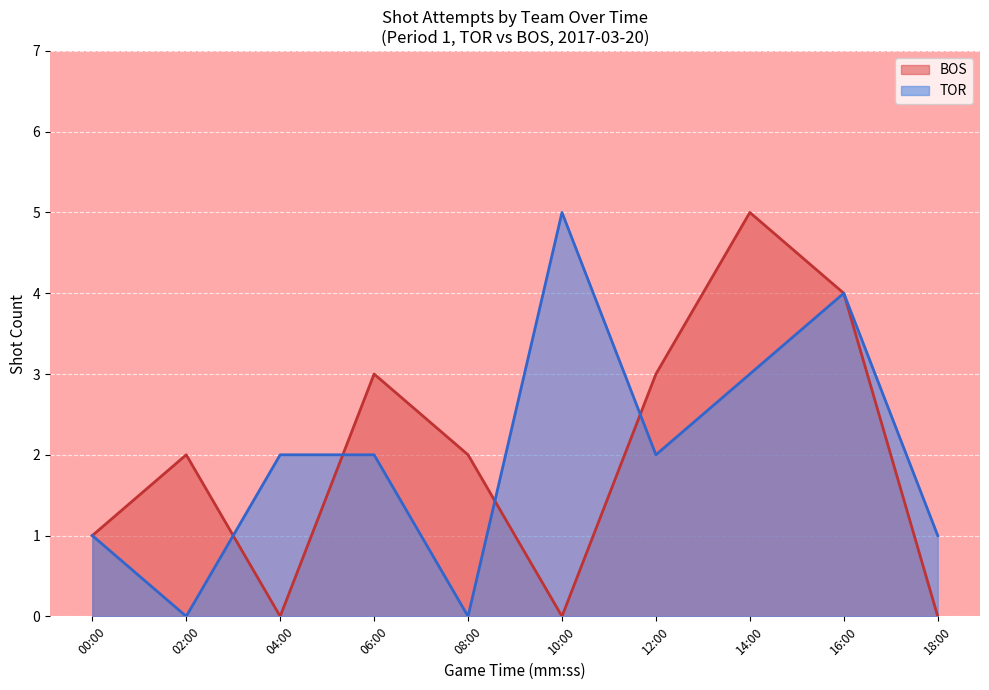

True or false: BOS has more than 1 points higher than both neighbors.

True